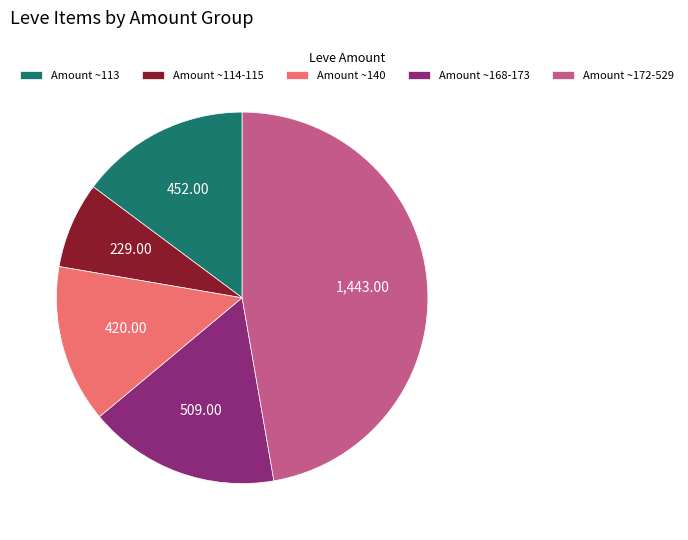

Is Amount ~113 the majority of the pie?

No